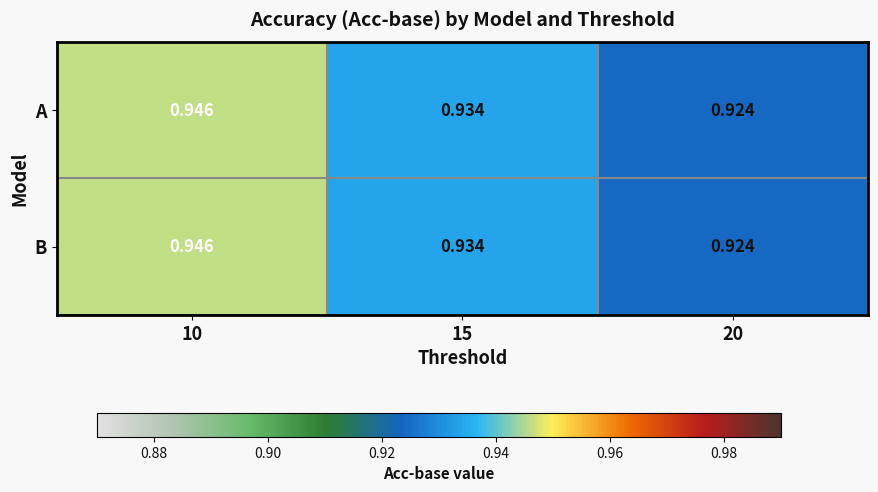

Is the value of A at 10 greater than the value of B at 15?

Yes